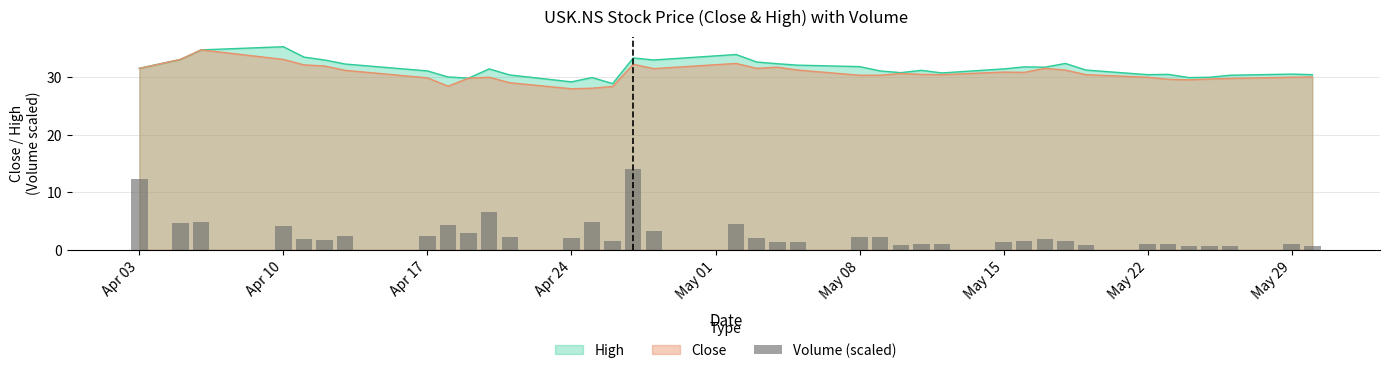

What is the highest value of the Close series?

34.7